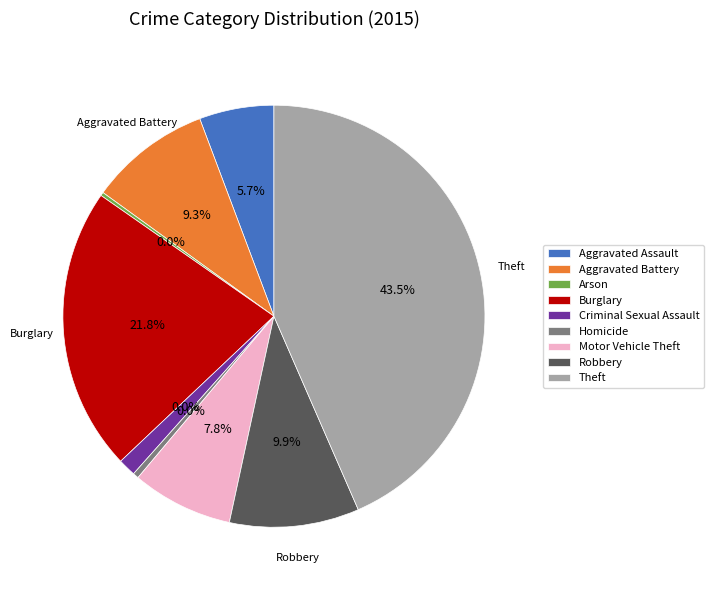

Is Robbery the majority of the pie?

No